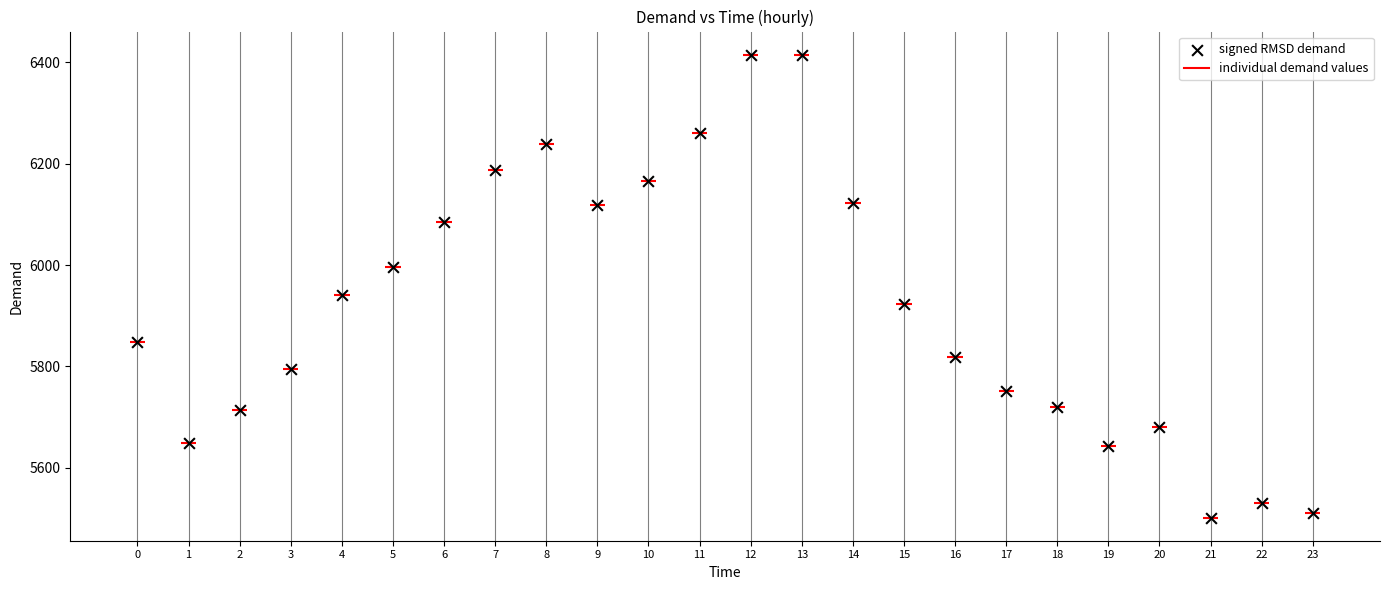

What Y value in the scatter plot is closest to 5958?

5942